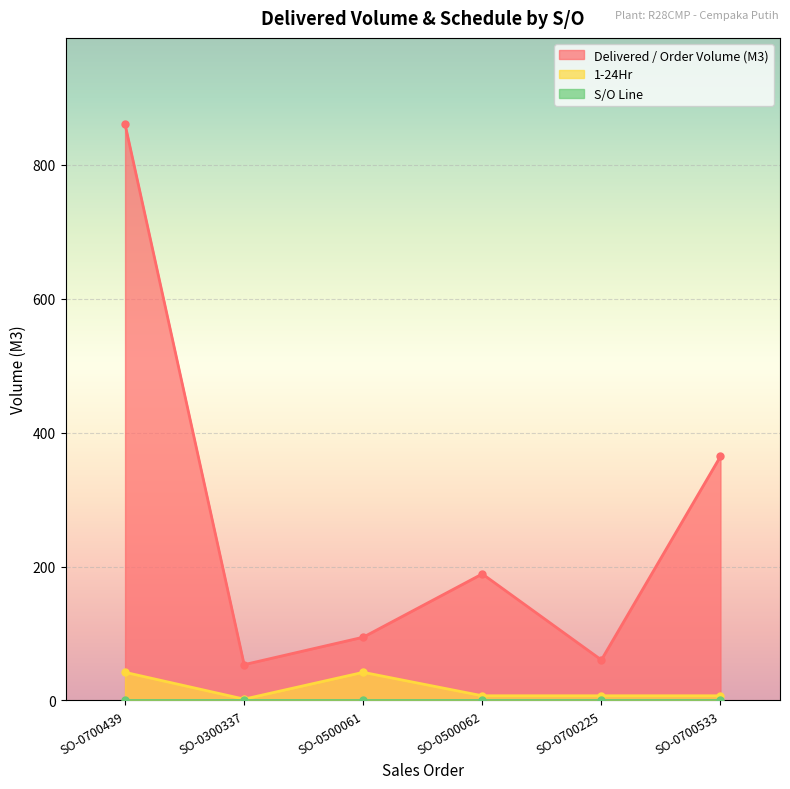

What value does the Delivered / Order Volume (M3) series have at SO-0700439?

860.5